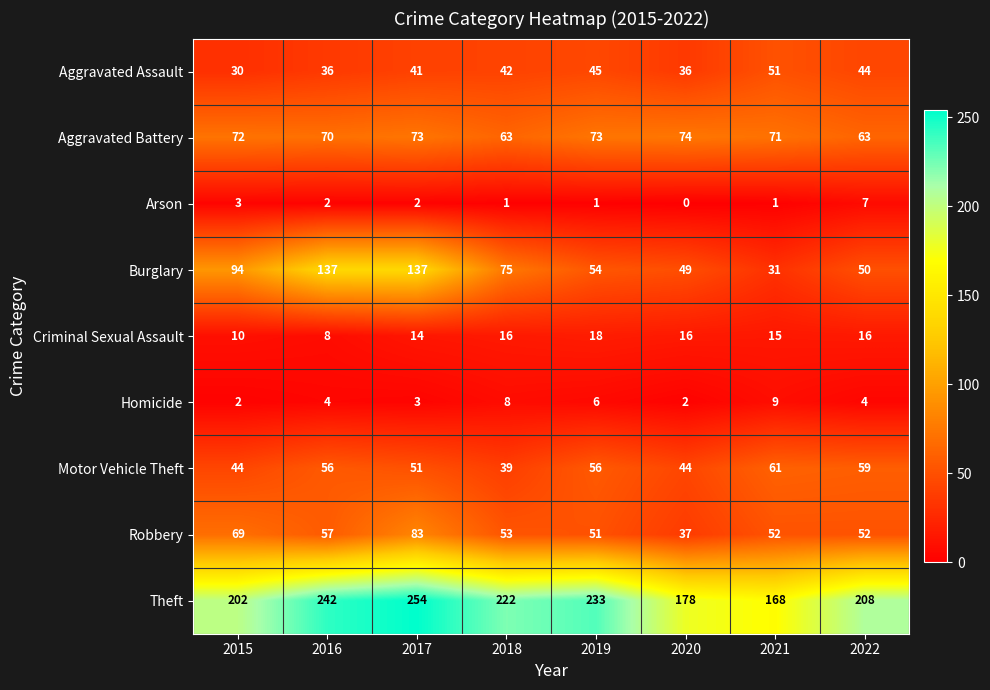

How many distinct data groups are displayed?

9